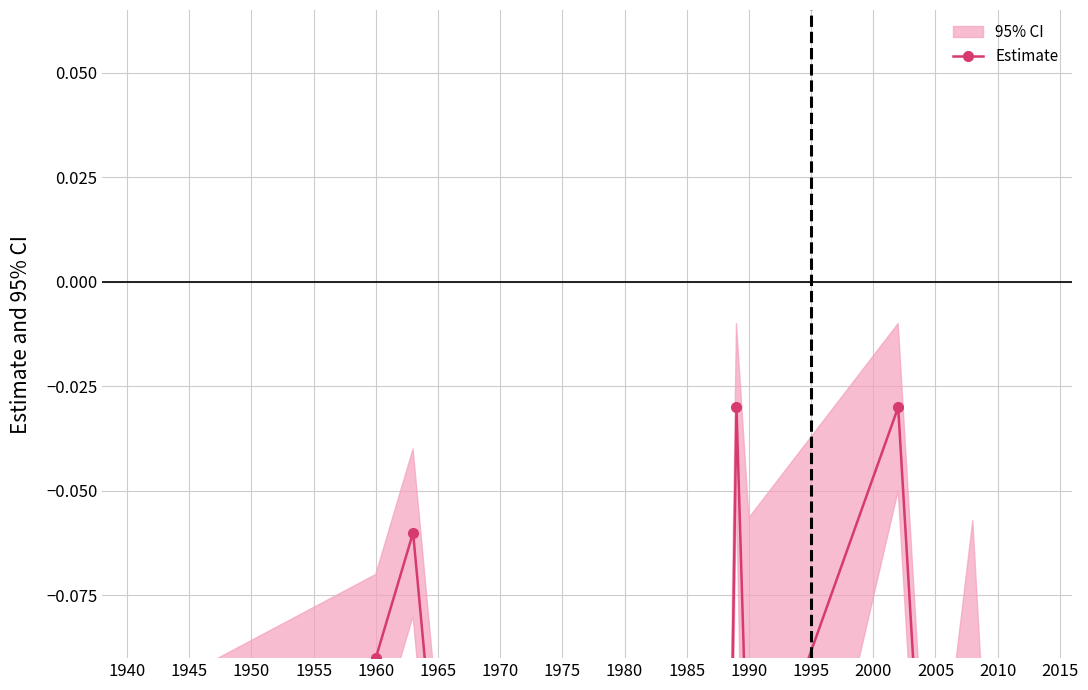

What position from the left is 2005?

15